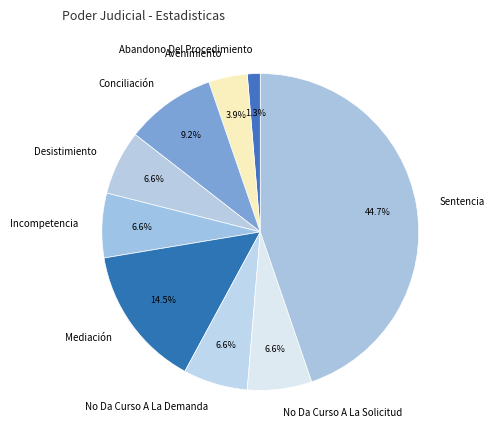

How many segments does this pie chart have?

9